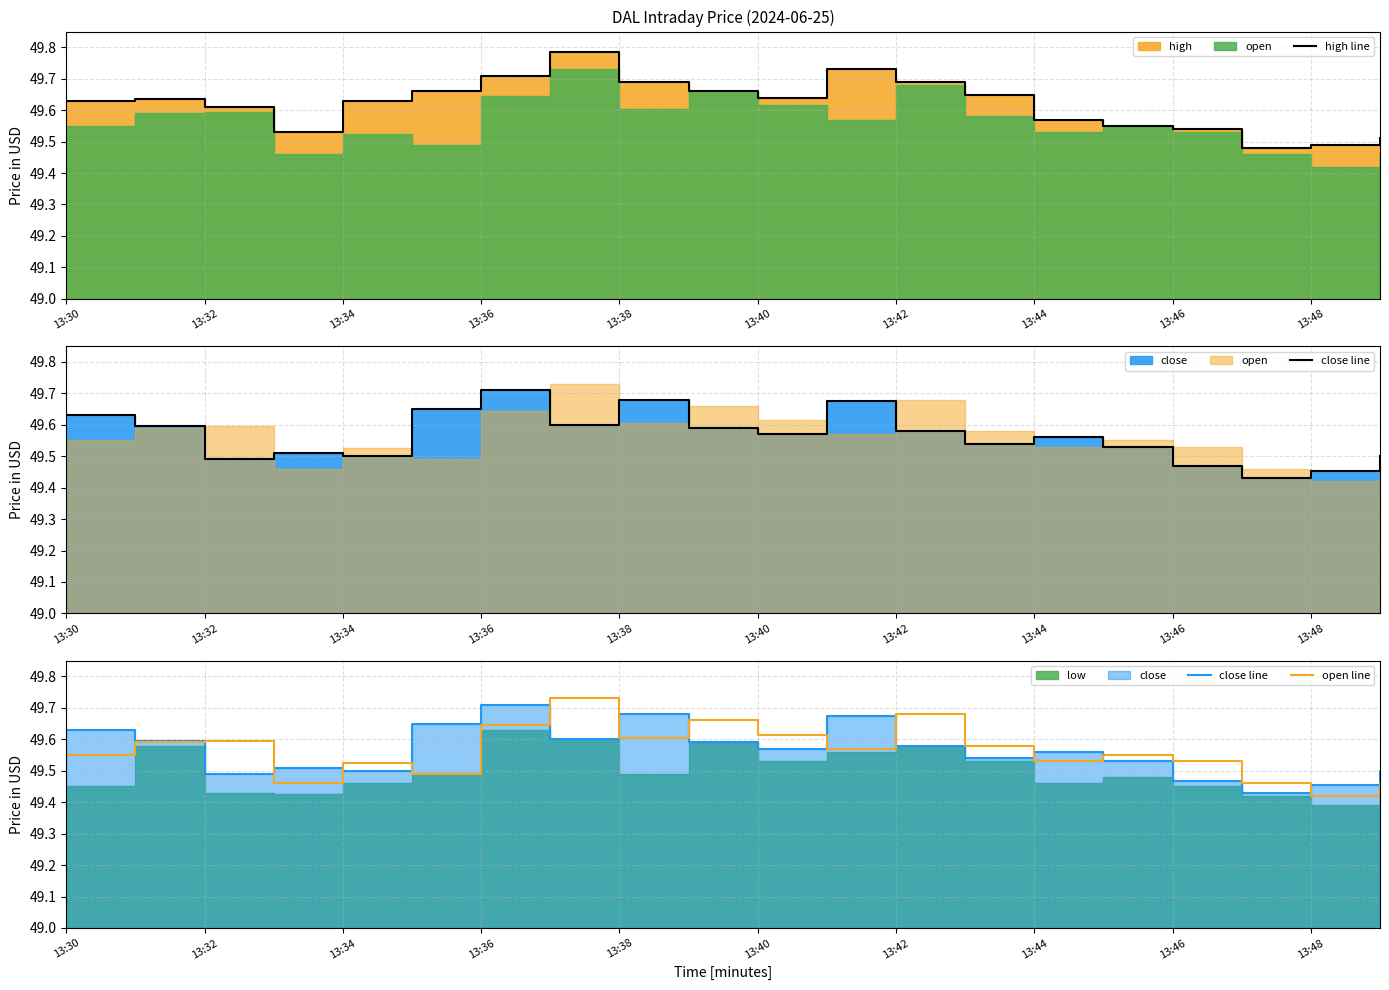

Does the chart have visible grid lines?

Yes